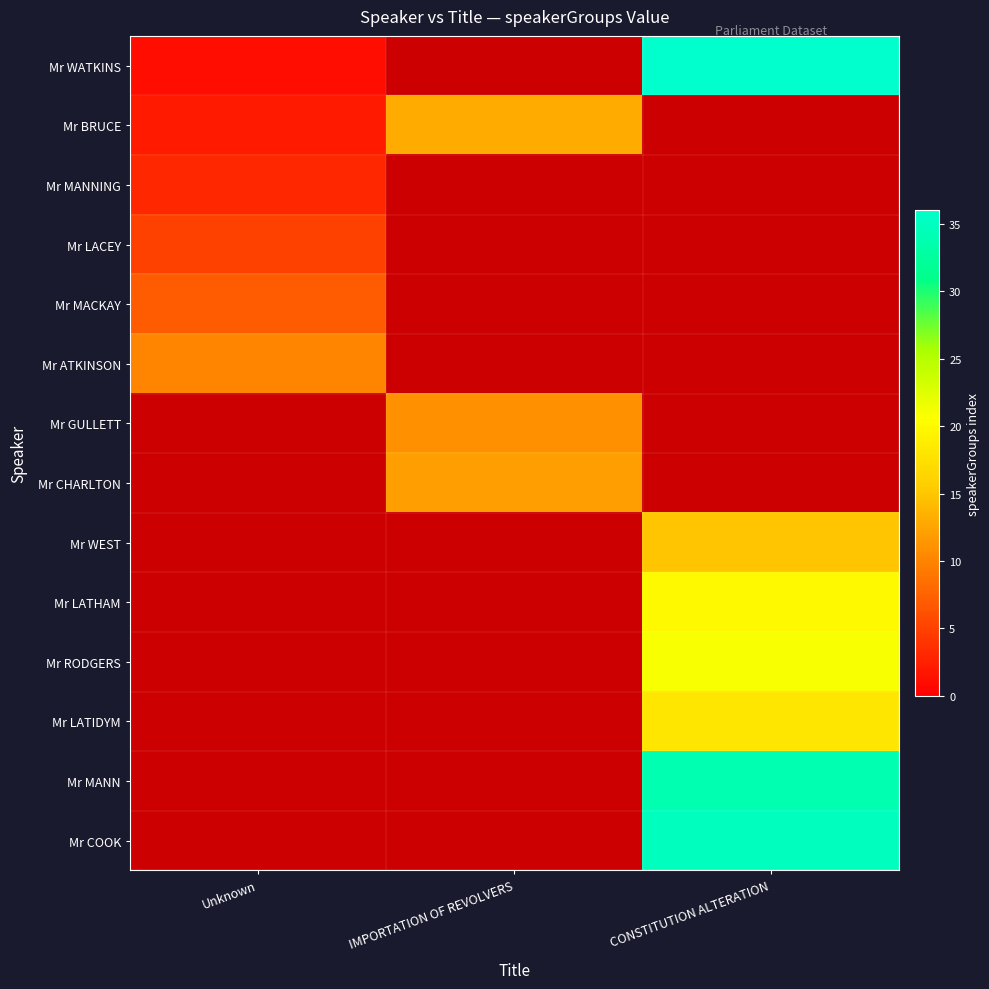

List the labels in order of Mr LATIDYM value, smallest first.

Unknown, IMPORTATION OF REVOLVERS, CONSTITUTION ALTERATION